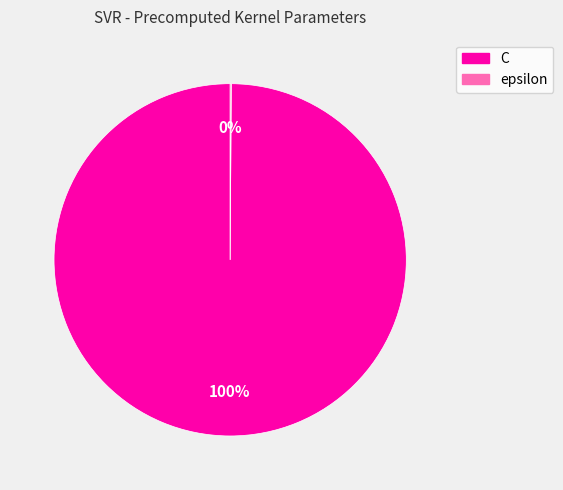

To the nearest percent, what is the average slice percentage?

50%